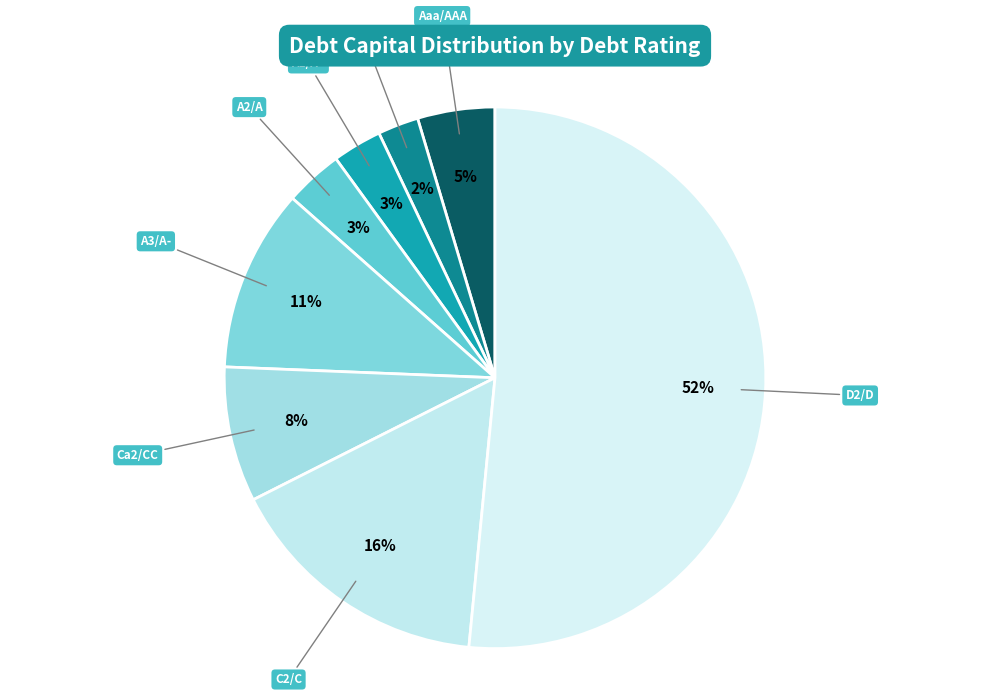

To the nearest percent, what percentage of the pie is Aa2/AA?

2%